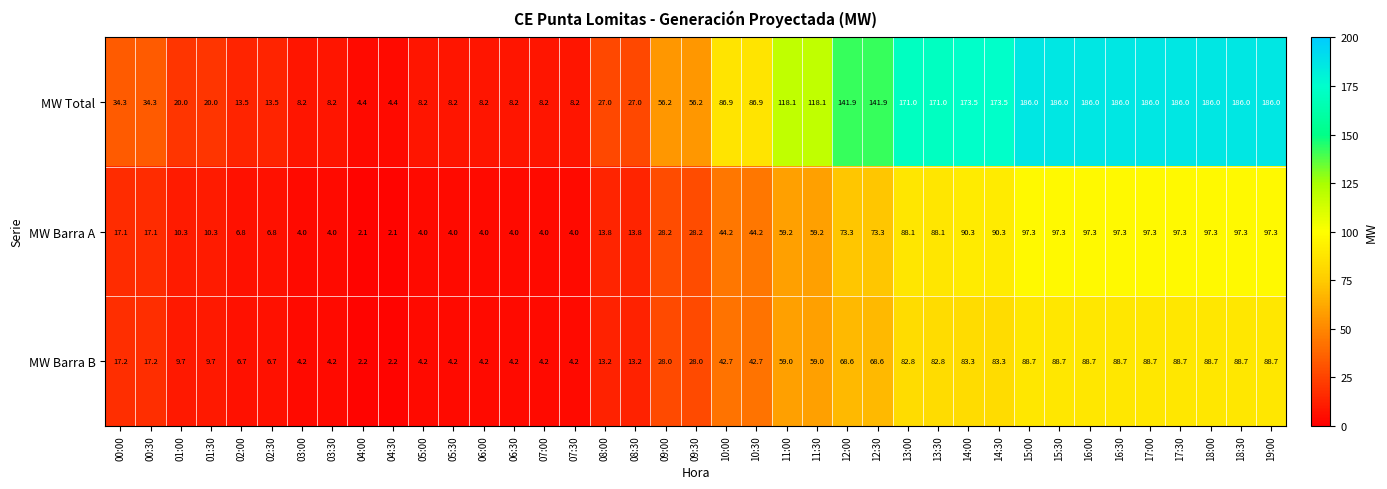

How many data points does each series have?

39